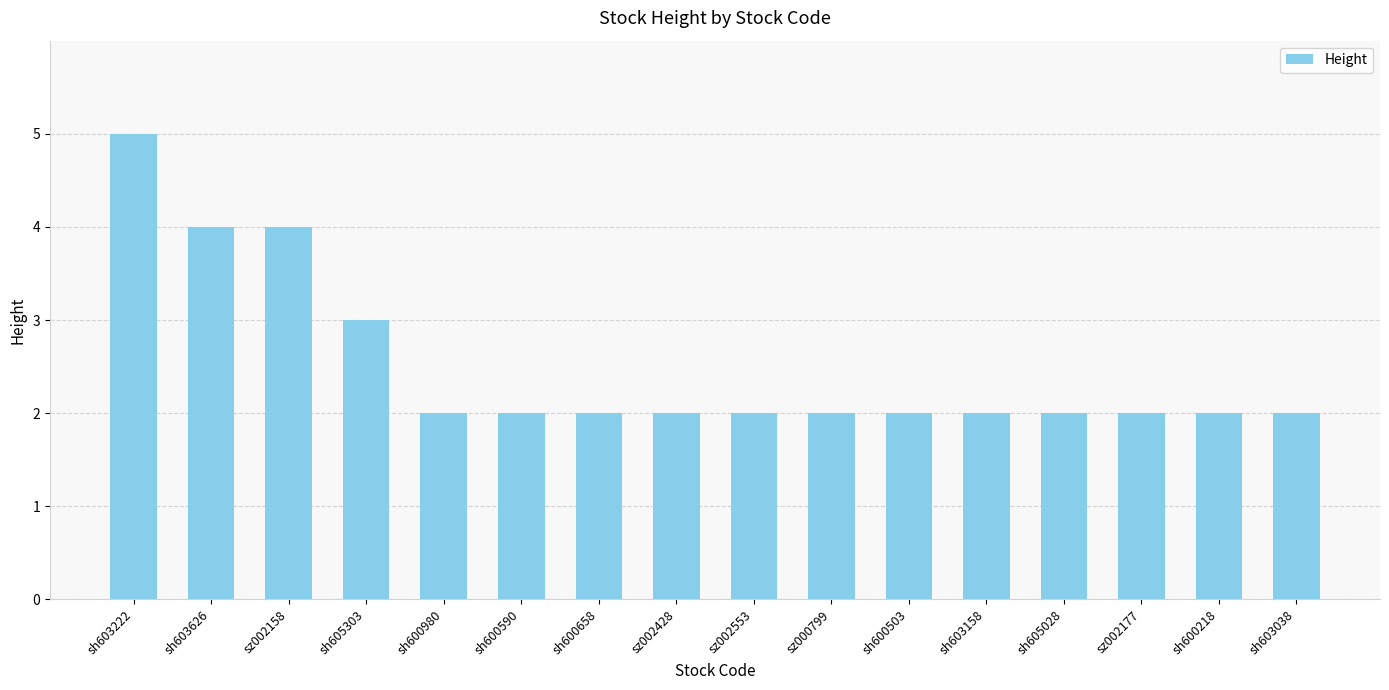

The value at sh605303 is 1. True or false?

False